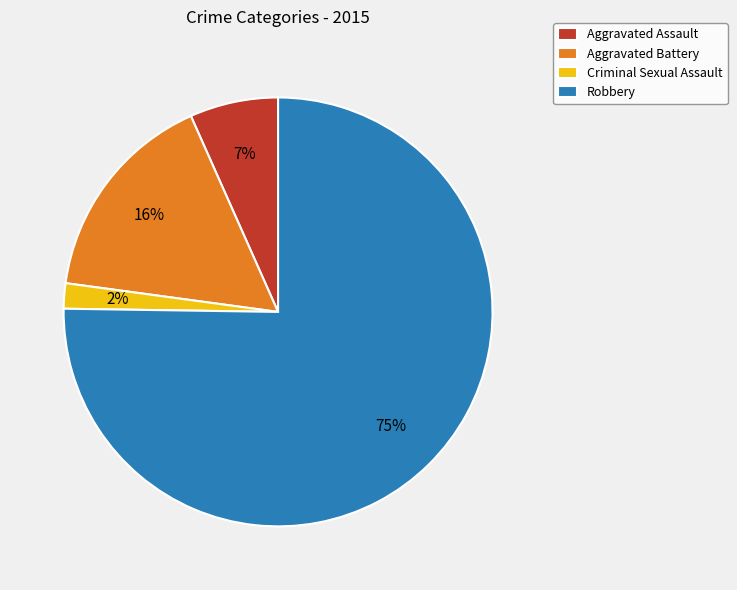

How many slices are in this pie chart?

4